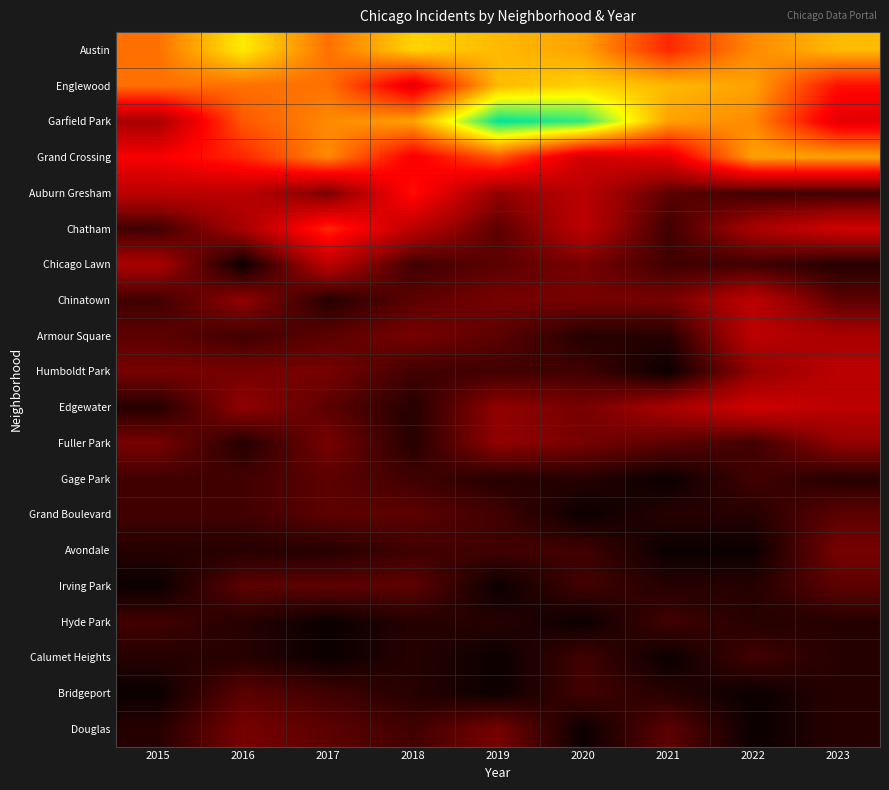

Reading left to right, what are all the values shown in this chart?

Austin: 2015=15	2016=20	2017=15	2018=19	2019=18	2020=17	2021=12	2022=16	2023=18
Englewood: 2015=15	2016=15	2017=15	2018=9	2019=18	2020=19	2021=18	2022=17	2023=11
Garfield Park: 2015=6	2016=14	2017=16	2018=17	2019=26	2020=25	2021=17	2022=16	2023=9
Grand Crossing: 2015=10	2016=12	2017=16	2018=10	2019=14	2020=8	2021=9	2022=17	2023=17
Auburn Gresham: 2015=7	2016=7	2017=4	2018=11	2019=5	2020=7	2021=3	2022=2	2023=2
Chatham: 2015=2	2016=6	2017=12	2018=7	2019=3	2020=7	2021=2	2022=6	2023=8
Chicago Lawn: 2015=6	2016=0	2017=7	2018=2	2019=3	2020=4	2021=2	2022=2	2023=1
Chinatown: 2015=2	2016=5	2017=1	2018=3	2019=4	2020=4	2021=4	2022=7	2023=3
Armour Square: 2015=3	2016=2	2017=3	2018=4	2019=3	2020=1	2021=1	2022=7	2023=6
Humboldt Park: 2015=4	2016=4	2017=4	2018=2	2019=2	2020=2	2021=0	2022=5	2023=7
Edgewater: 2015=1	2016=5	2017=3	2018=1	2019=5	2020=4	2021=6	2022=8	2023=7
Fuller Park: 2015=4	2016=1	2017=4	2018=1	2019=5	2020=4	2021=3	2022=2	2023=5
Gage Park: 2015=2	2016=2	2017=3	2018=2	2019=1	2020=1	2021=0	2022=2	2023=1
Grand Boulevard: 2015=2	2016=2	2017=3	2018=3	2019=2	2020=0	2021=1	2022=1	2023=3
Avondale: 2015=1	2016=1	2017=1	2018=2	2019=2	2020=2	2021=0	2022=0	2023=4
Irving Park: 2015=0	2016=3	2017=3	2018=3	2019=0	2020=2	2021=1	2022=1	2023=3
Hyde Park: 2015=2	2016=1	2017=0	2018=1	2019=1	2020=0	2021=2	2022=1	2023=1
Calumet Heights: 2015=1	2016=1	2017=0	2018=1	2019=0	2020=2	2021=0	2022=2	2023=1
Bridgeport: 2015=0	2016=3	2017=2	2018=1	2019=0	2020=2	2021=1	2022=0	2023=1
Douglas: 2015=1	2016=4	2017=3	2018=2	2019=4	2020=0	2021=3	2022=0	2023=1